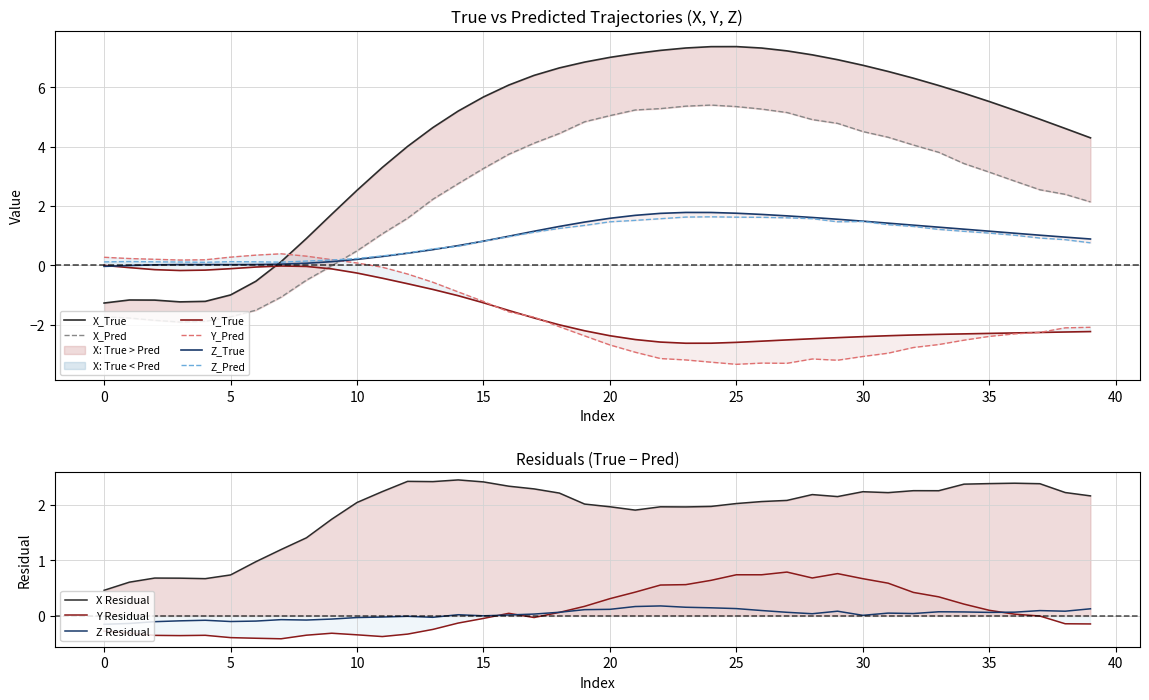

How many lines are shown in the chart?

6